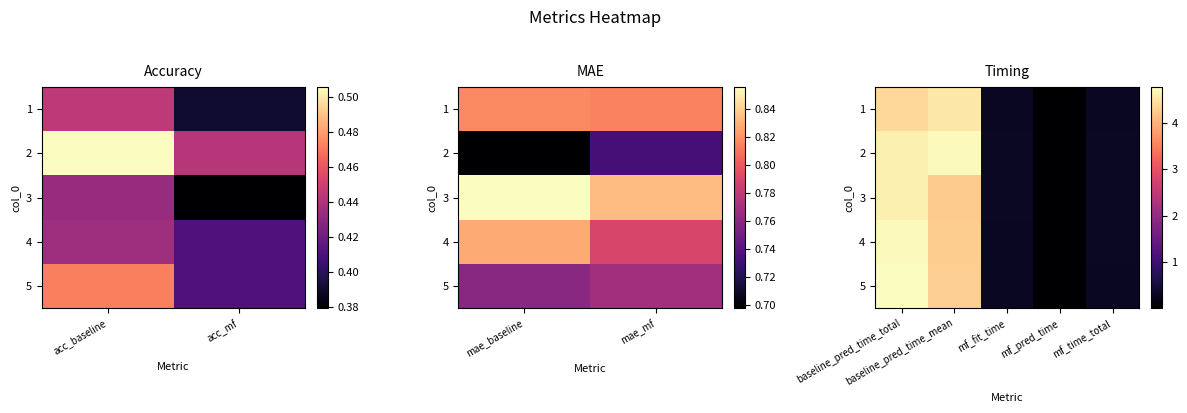

Is the value of 1 at mf_fit_time greater than the value of 4 at baseline_pred_time_mean?

No